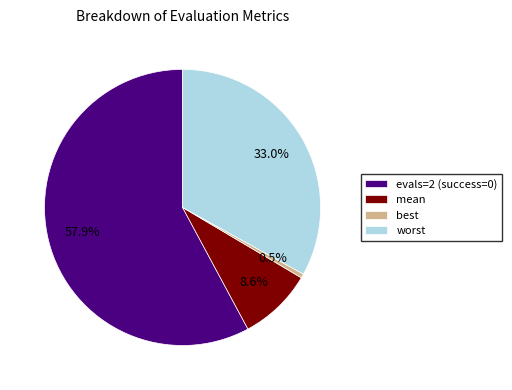

Is the sum of worst and evals=2 (success=0) greater than half?

Yes